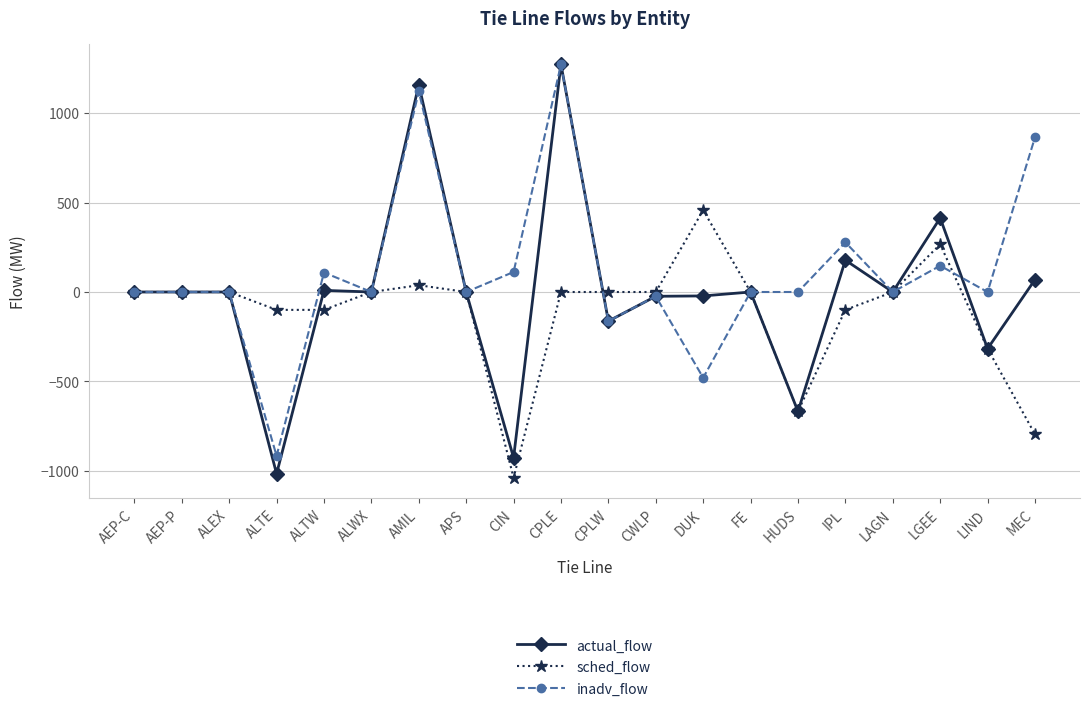

Where is sched_flow nearest to the value -290?

LIND